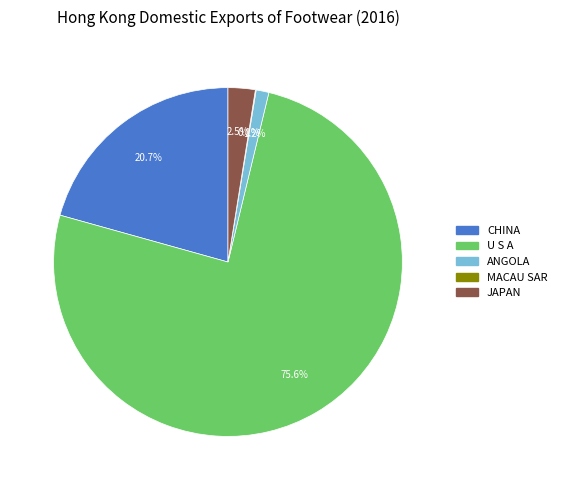

Do U S A and ANGOLA together represent more than half of the pie?

Yes